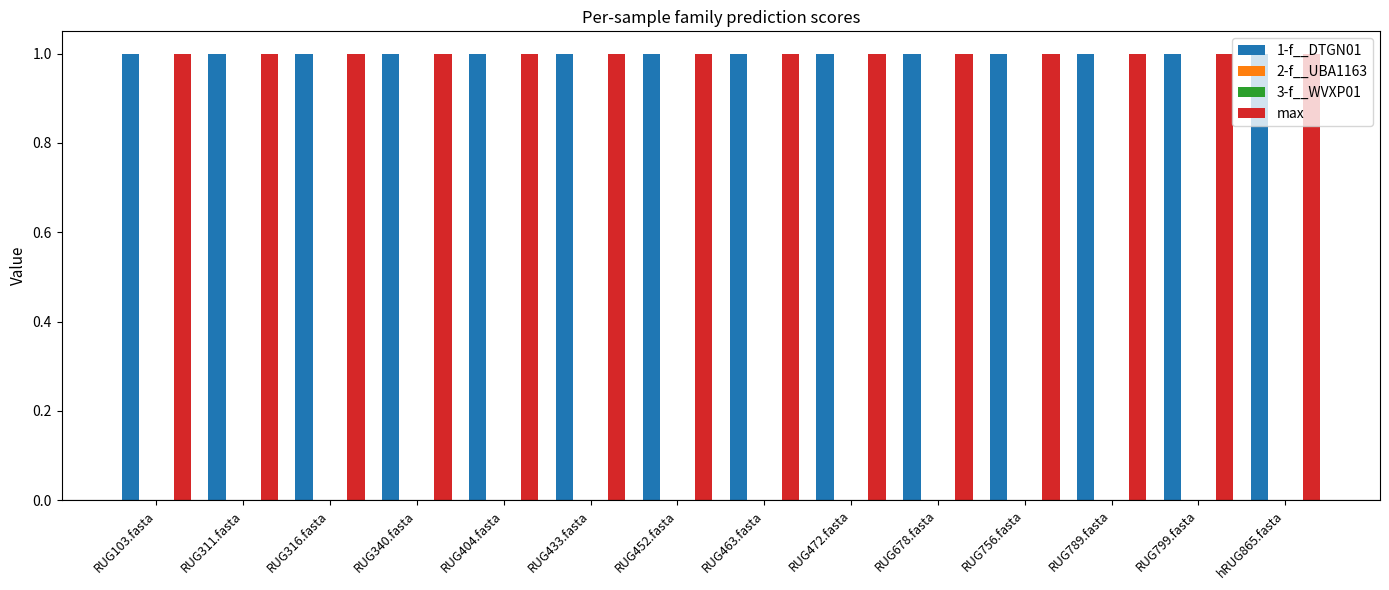

What is the label of the 1st bar from the right?

hRUG865.fasta